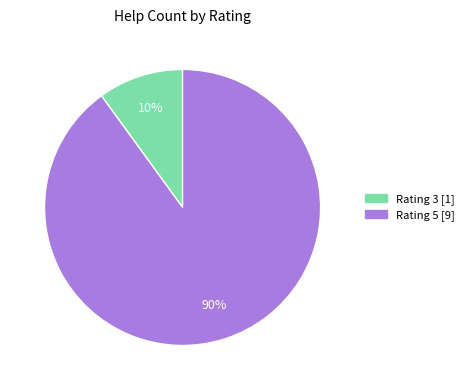

Is there any slice that represents more than half of the pie?

Yes